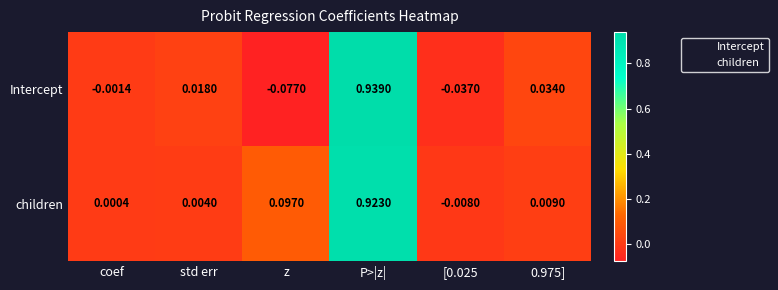

Which series has the widest spread of values?

Intercept